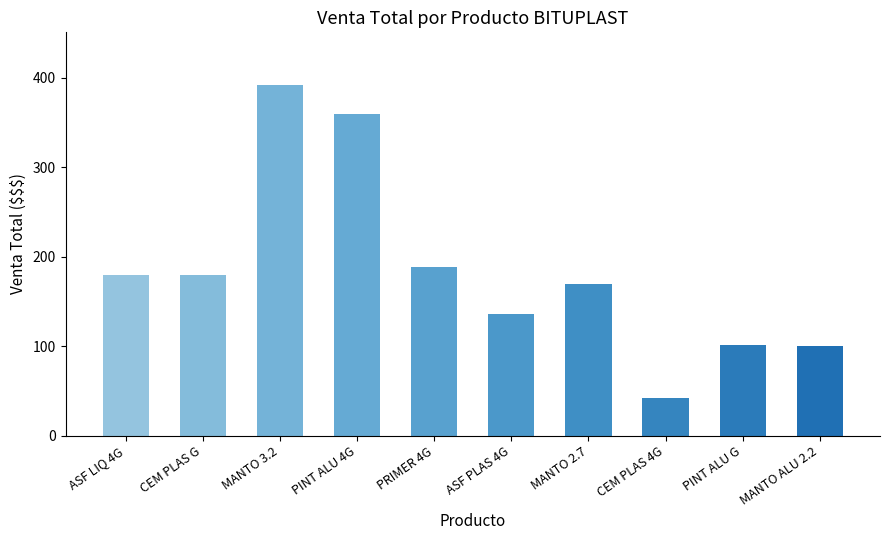

The value at MANTO 3.2 is 145.6. True or false?

False